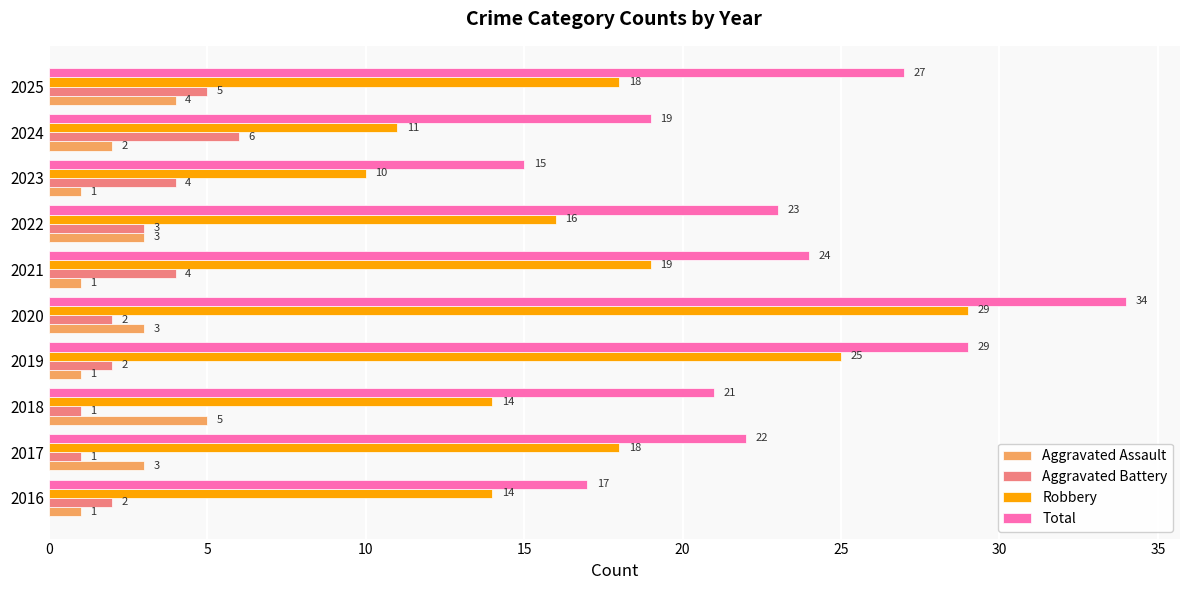

How many categories are shown in the chart?

10